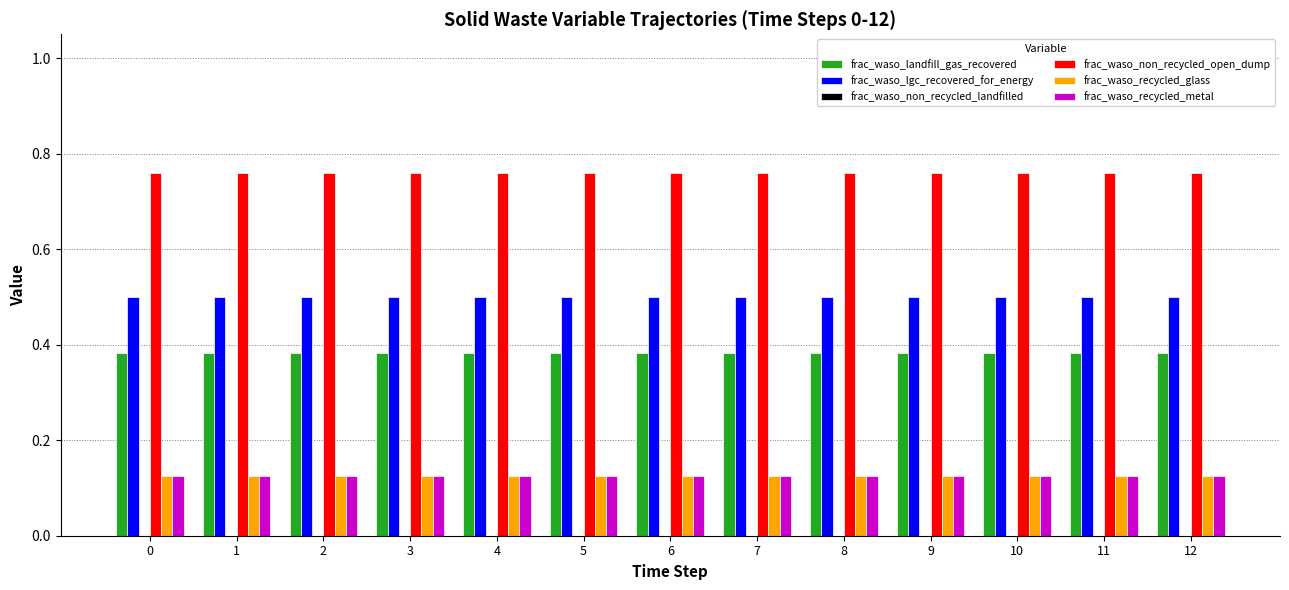

How many groups of bars are there?

13